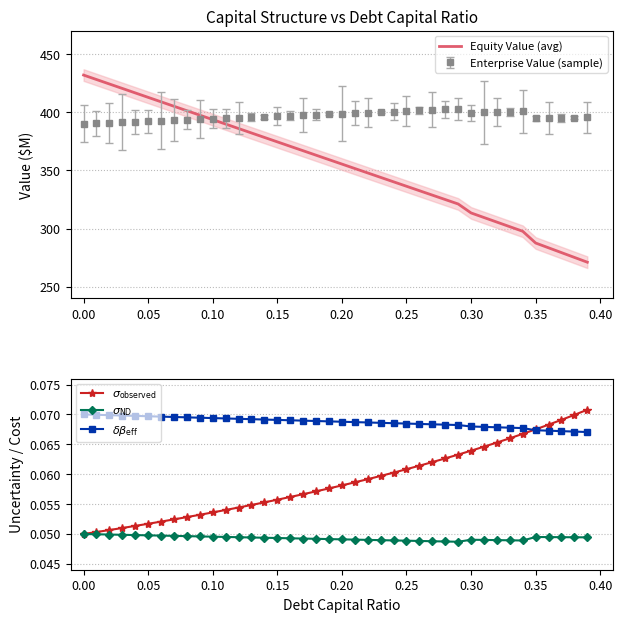

Is it true that Equity Value (avg) equals 579.2 at 0.00?

False